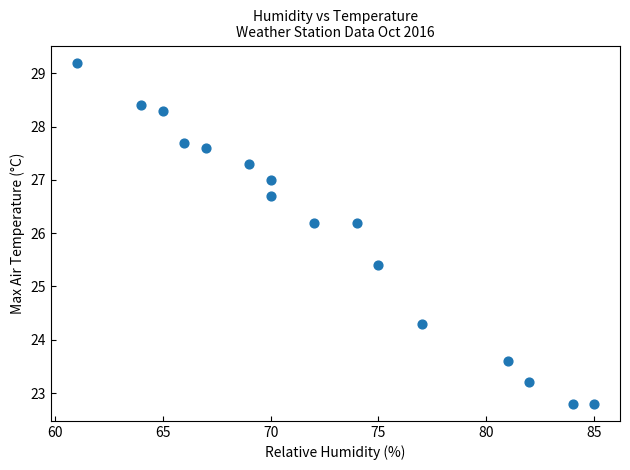

What is the range of Y values (max minus min)?

6.4